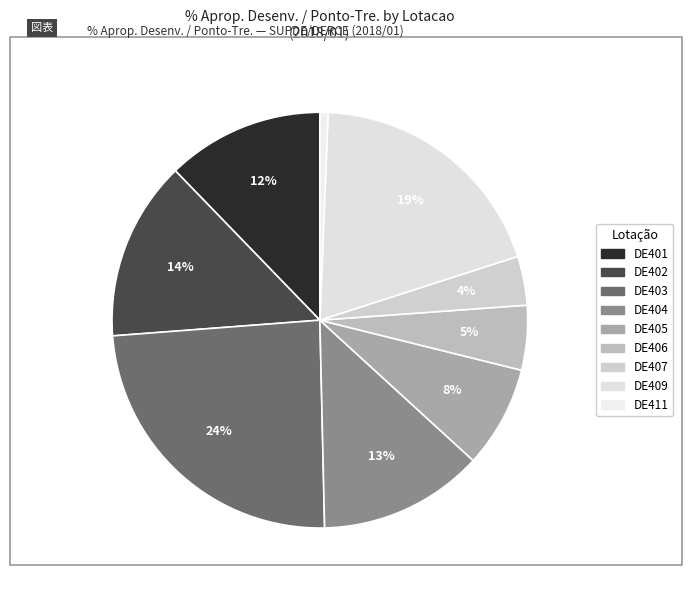

How many segments does this pie chart have?

9